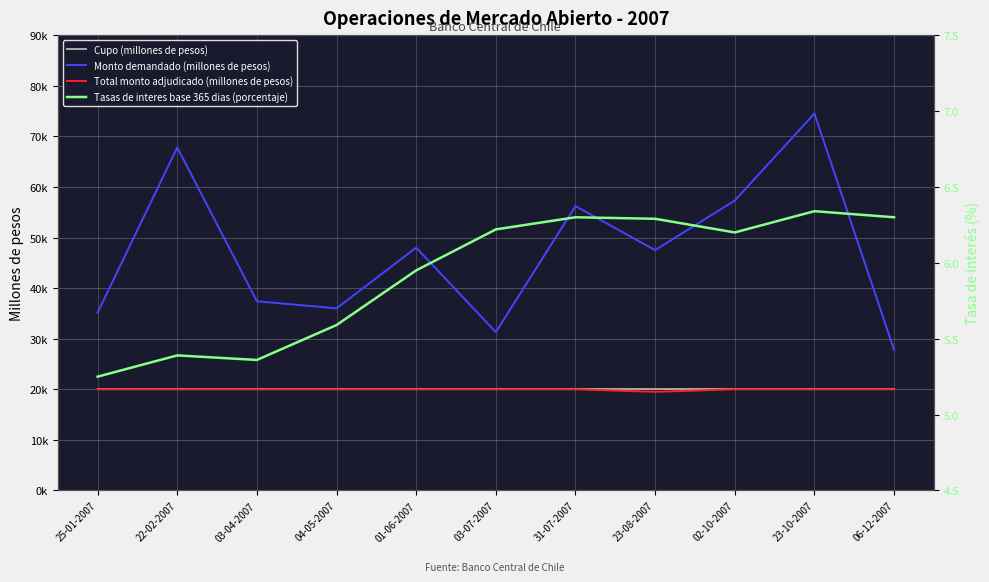

True or false: Tasas de interes base 365 dias (porcentaje) and Cupo (millones de pesos) intersect in this chart.

False